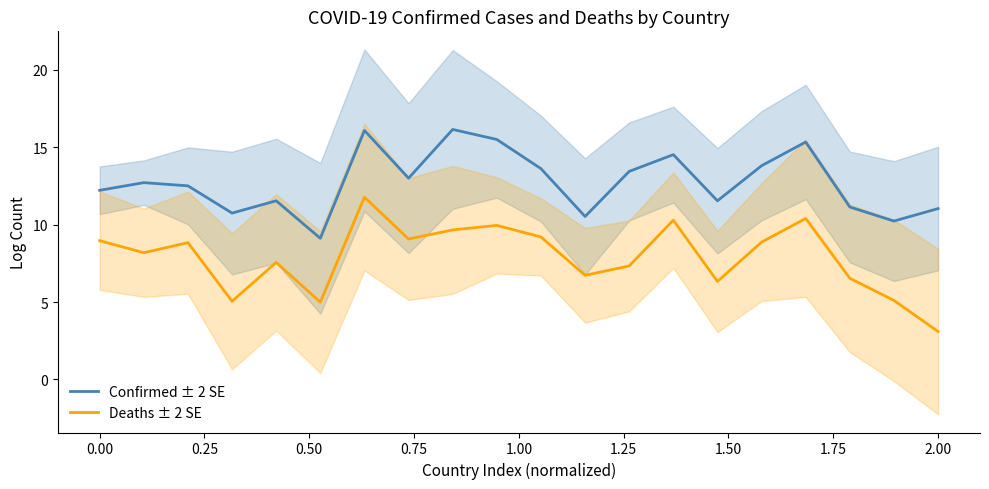

Which series has the widest spread of values?

Deaths ± 2 SE